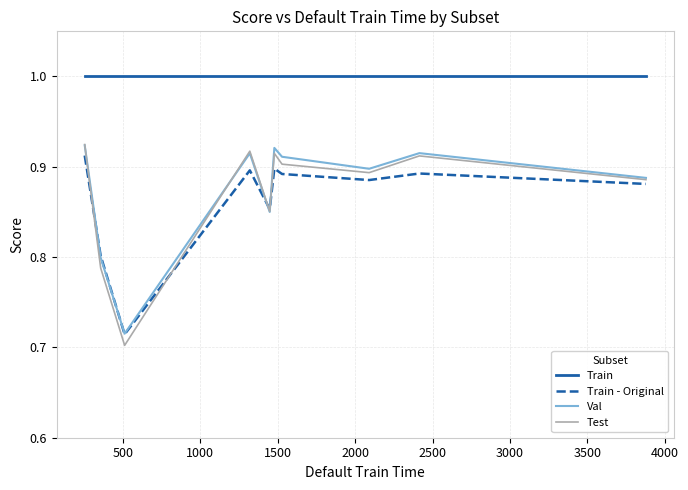

True or false: Val and Train intersect in this chart.

False